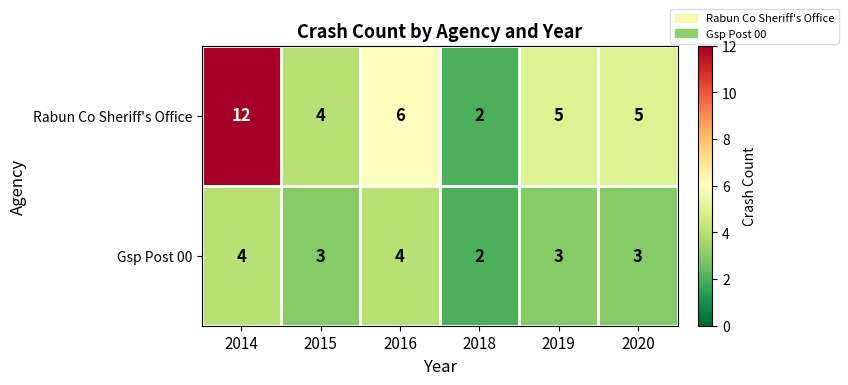

What is the sum of all Rabun Co Sheriff's Office values?

34